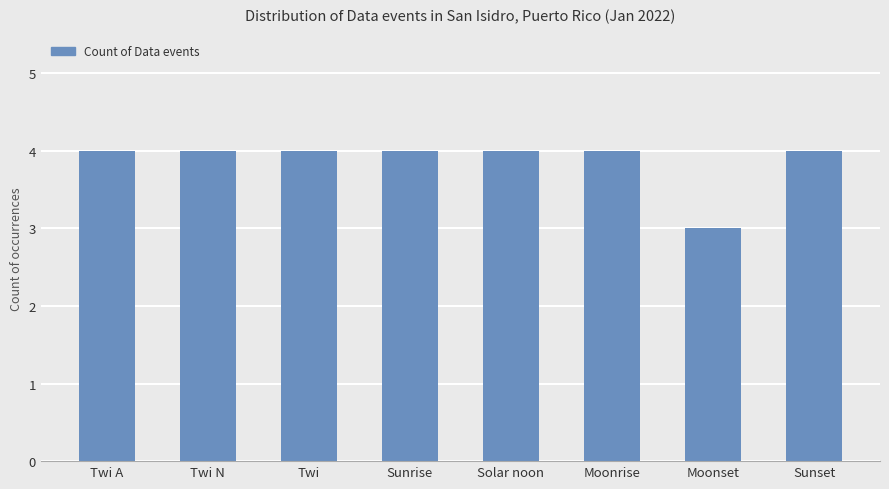

What is the value of the 2nd bar from the left?

4